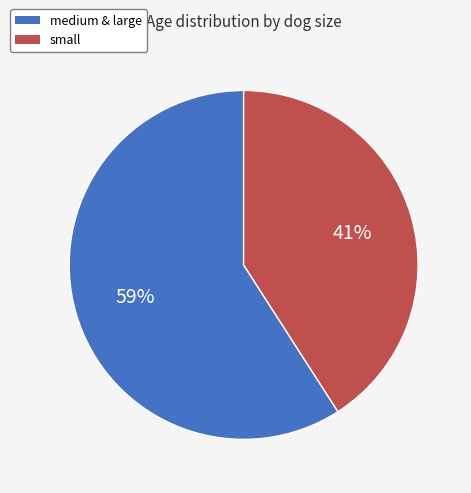

Is there a majority slice in this chart?

Yes